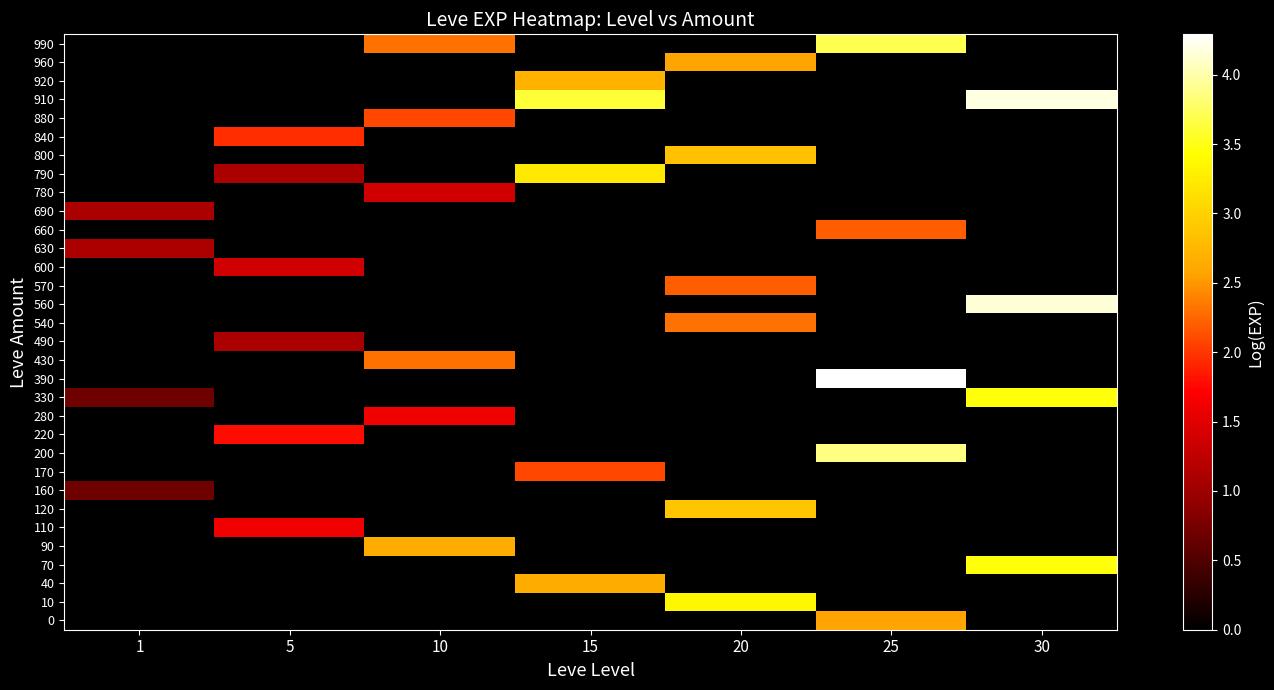

What is the greatest value displayed?

4.3